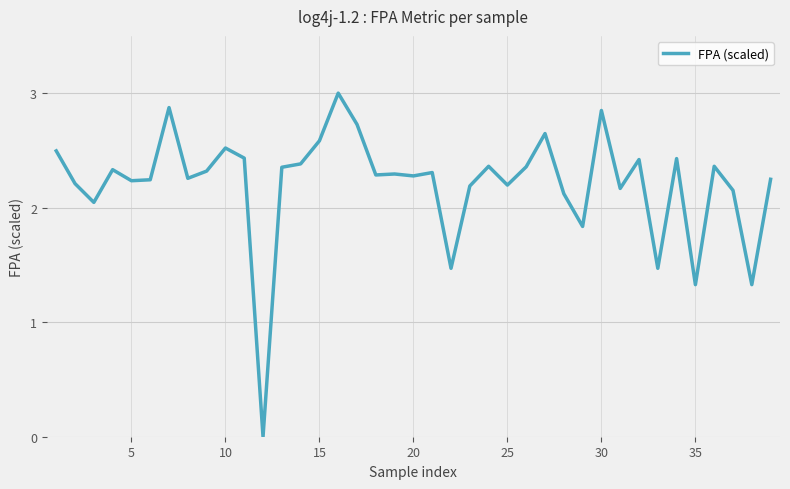

What is the maximum value shown in the chart?

3.0